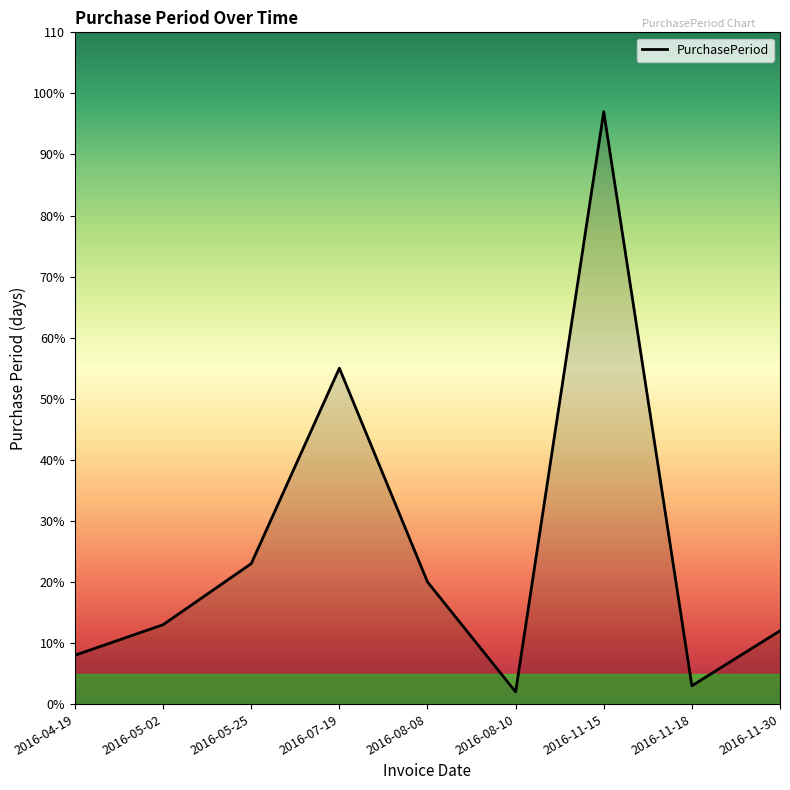

What is the difference between the values at 2016-04-19 and 2016-11-15?

89